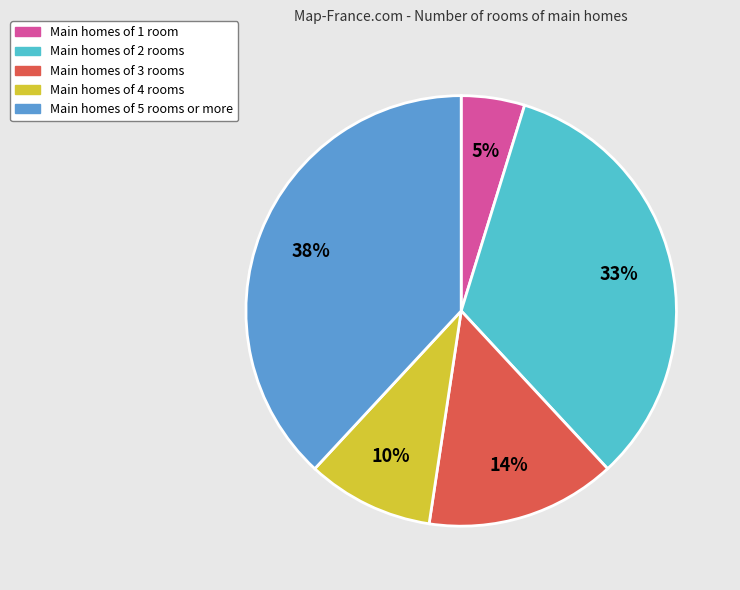

What percentage is the Main homes of 5 rooms or more slice, to the nearest percent?

38%